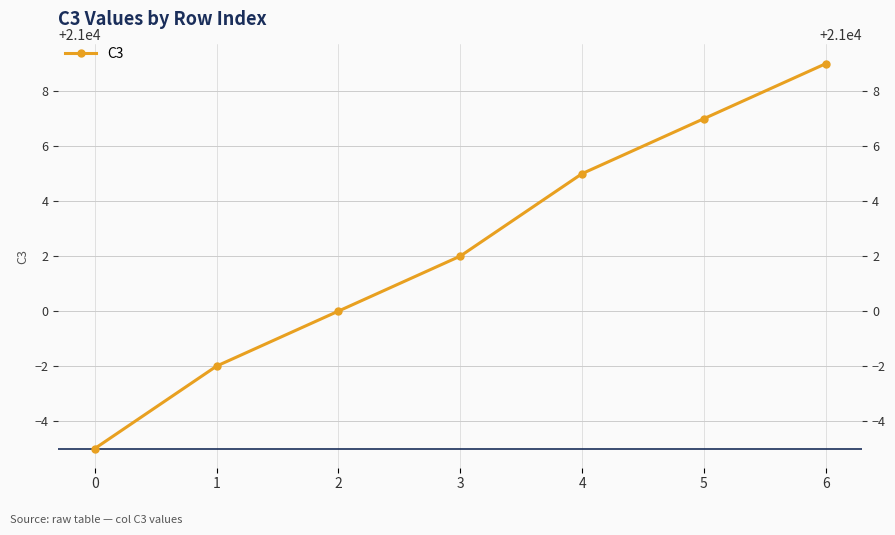

What value does the data have at 3?

21002